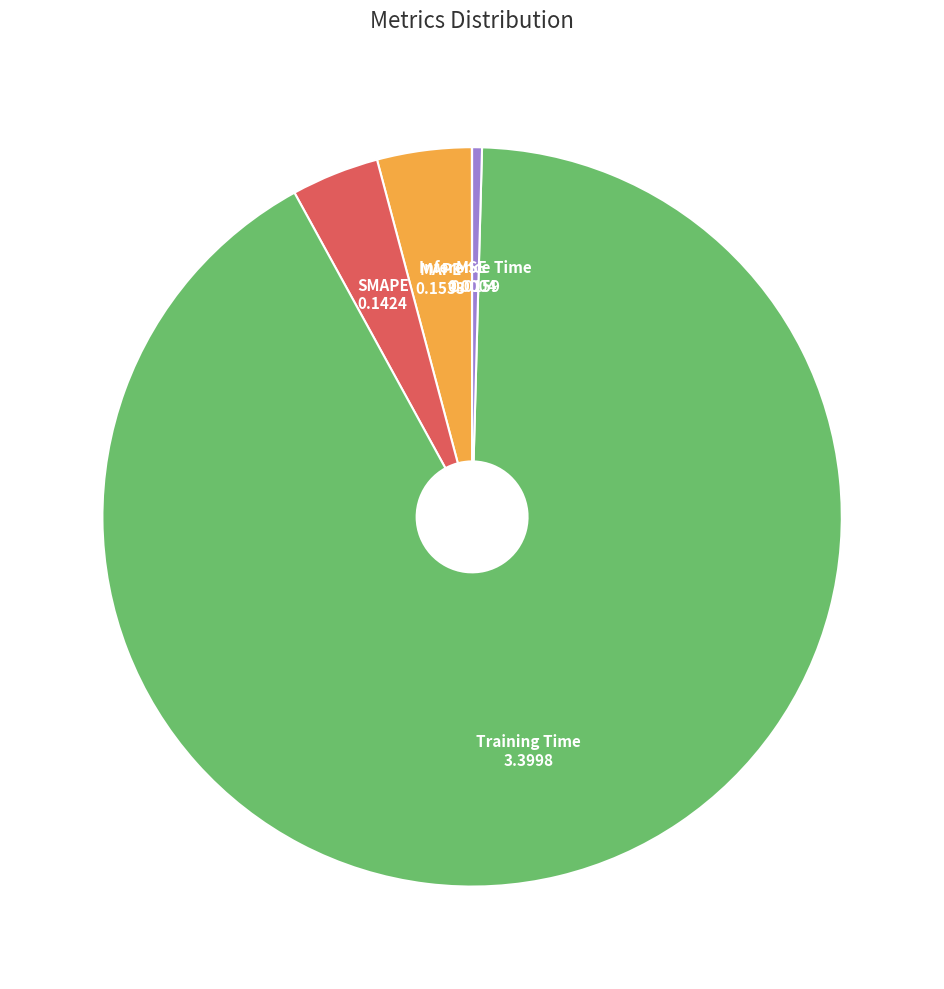

Is it true that Training Time is 78% of the pie?

False